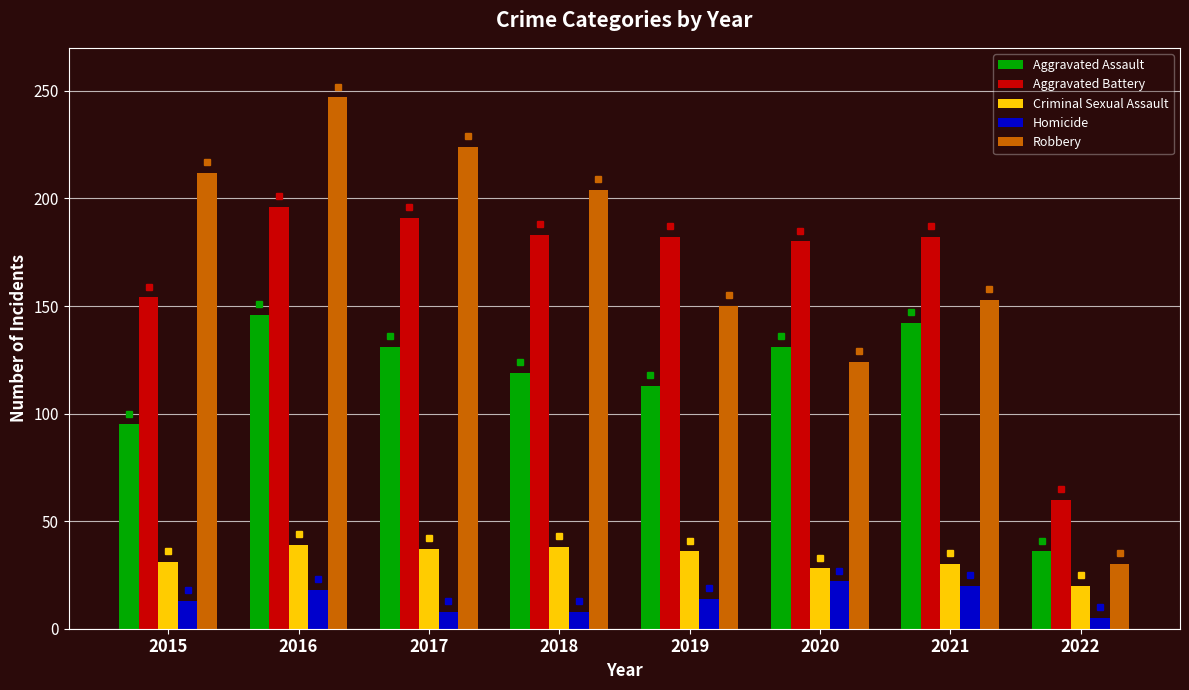

Which series changed the most between 2018 and 2020?

Robbery